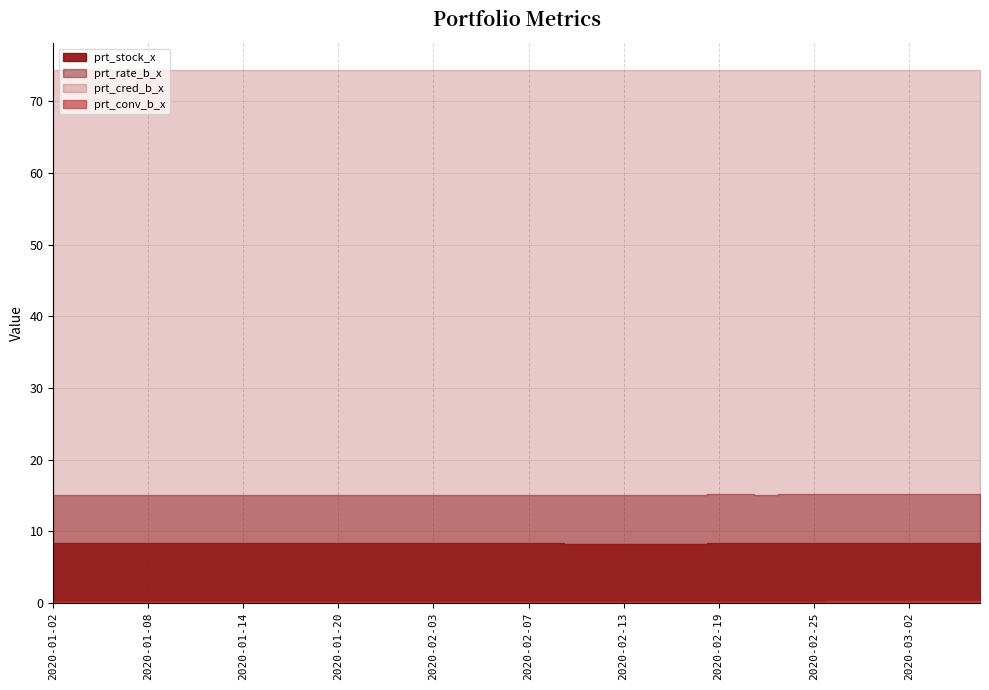

How many lines are shown in the chart?

4